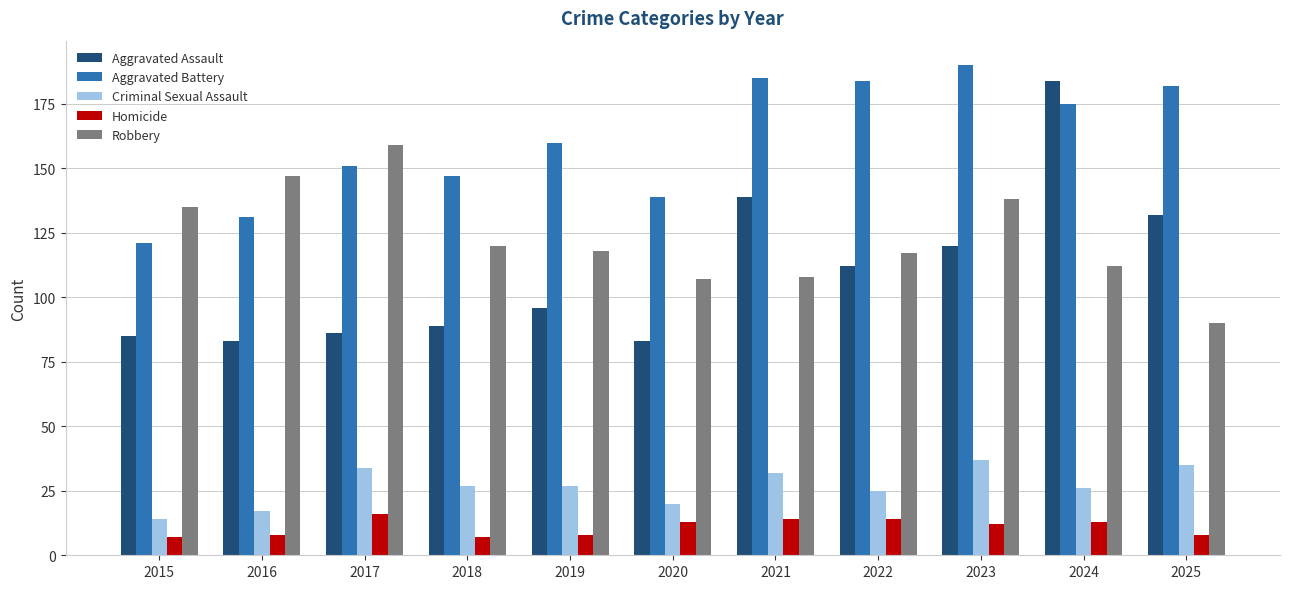

What are all the series names shown in the legend?

Aggravated Assault, Aggravated Battery, Criminal Sexual Assault, Homicide, Robbery